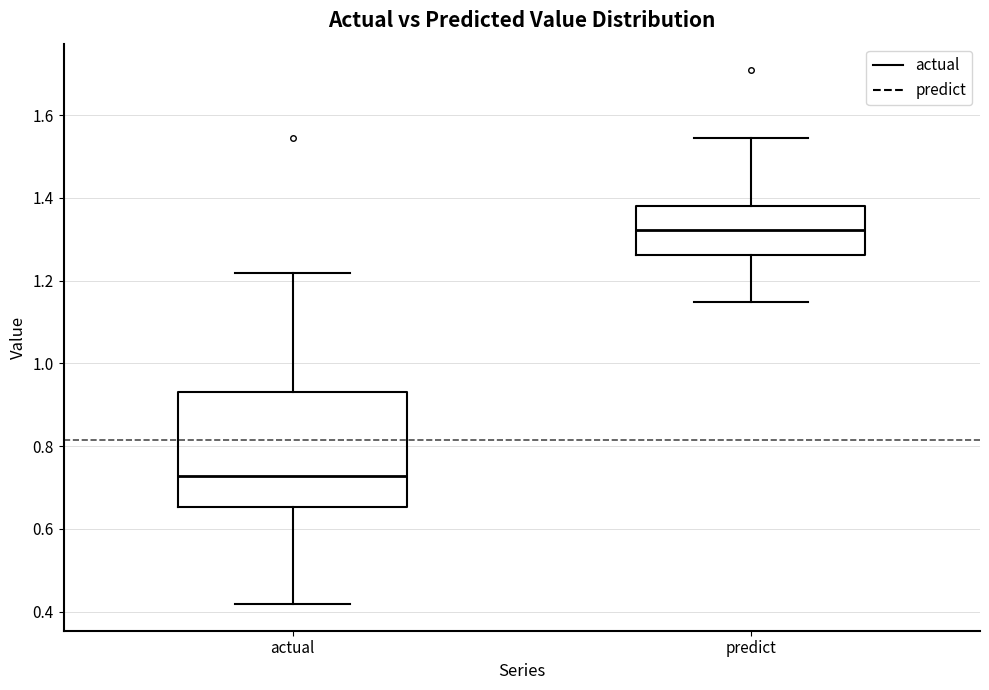

Reading left to right, transcribe this box plot: for each box, give where its median line is, the range the box spans, and where its two whiskers end, as read against the y-axis. The values are not printed on the chart, so give them approximately, as read against the axis.

actual: median 0.72, box 0.66 to 0.94, whiskers 0.42 to 1.22
predict: median 1.32, box 1.26 to 1.38, whiskers 1.14 to 1.54